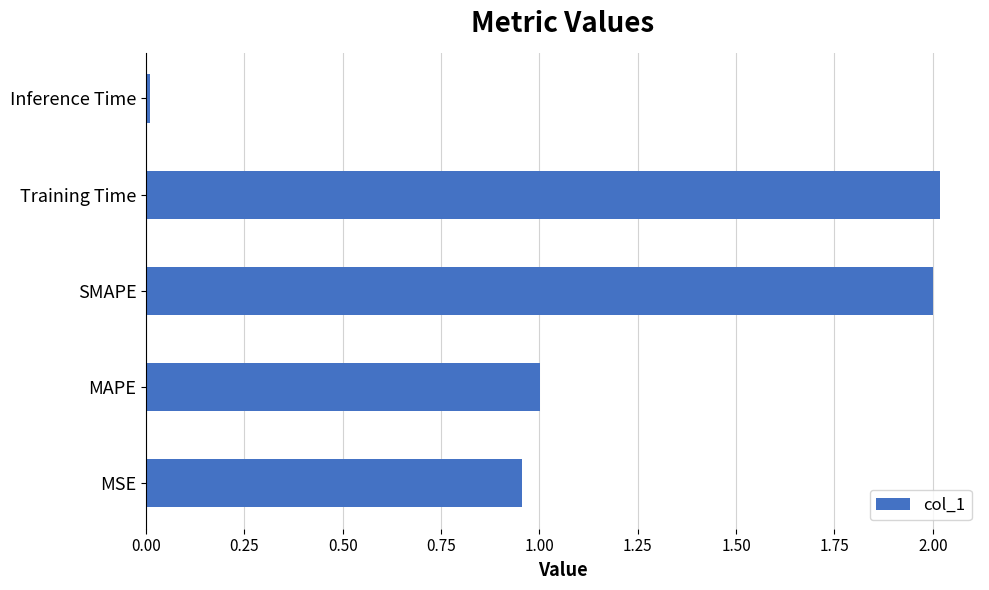

Count the number of values greater than 1.

3